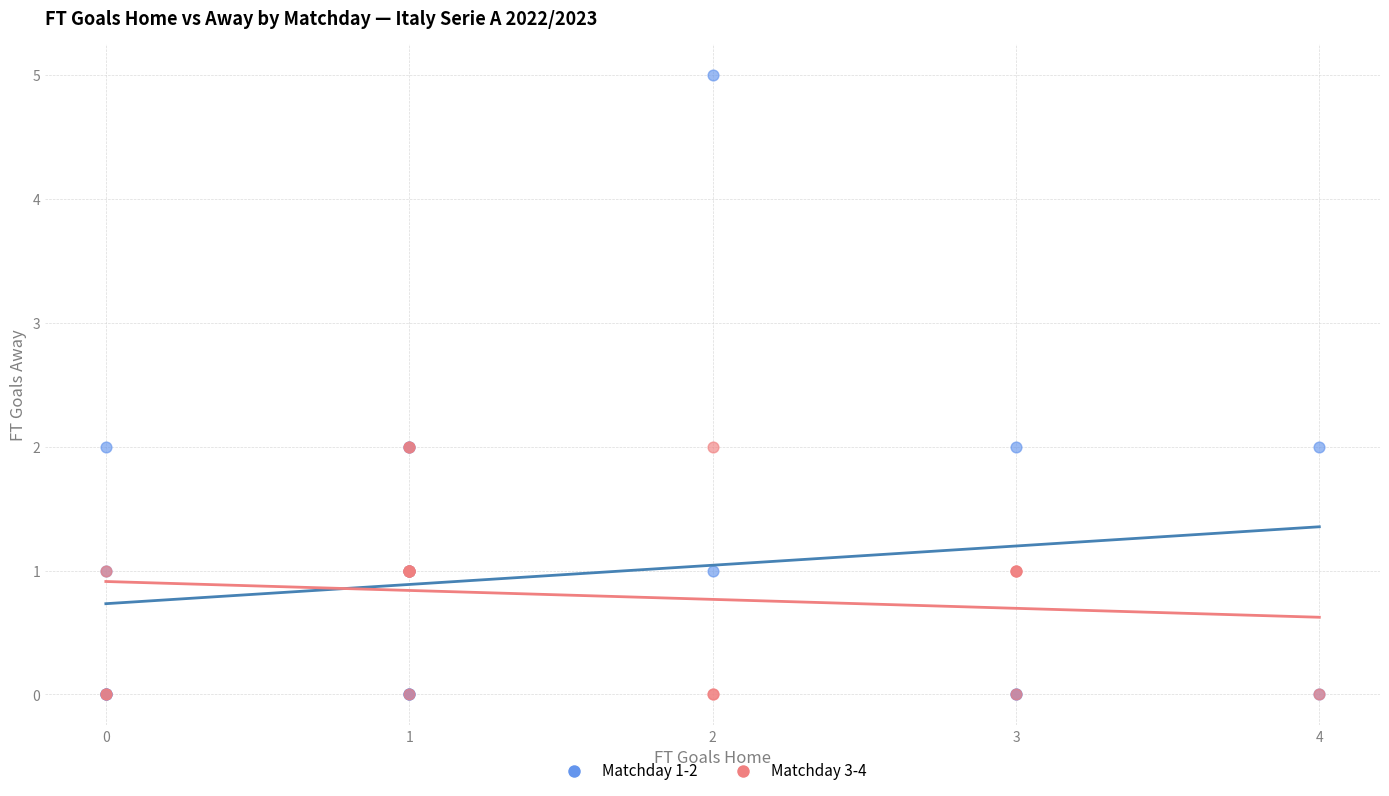

What are all the series names shown in the legend?

Matchday 1-2, Matchday 3-4